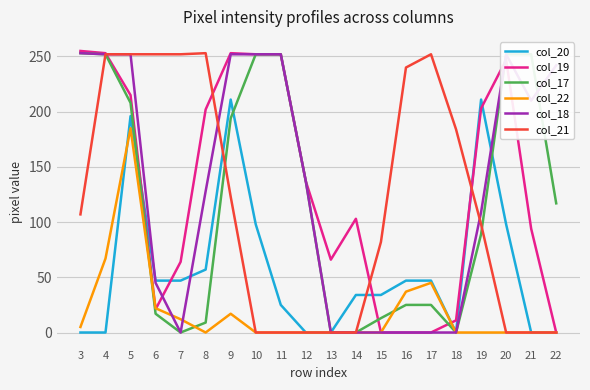

What is the greatest value displayed?

255